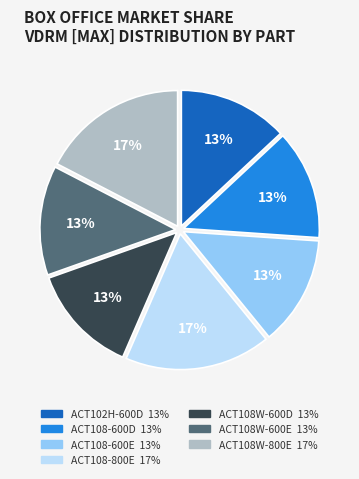

Count the number of slices in the pie.

7